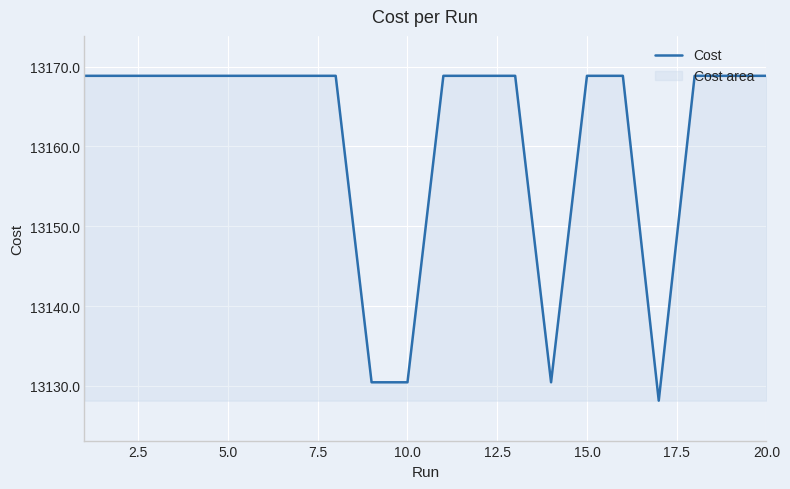

What is the smallest value displayed?

13128.2